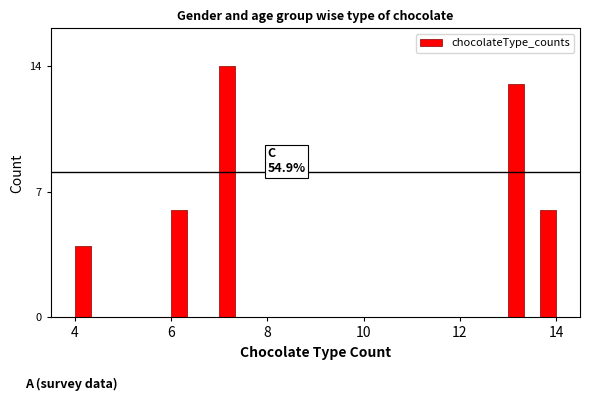

Around what value on the x-axis is the tallest bar? Give the approximate position of its centre, as read against the axis.

7.2